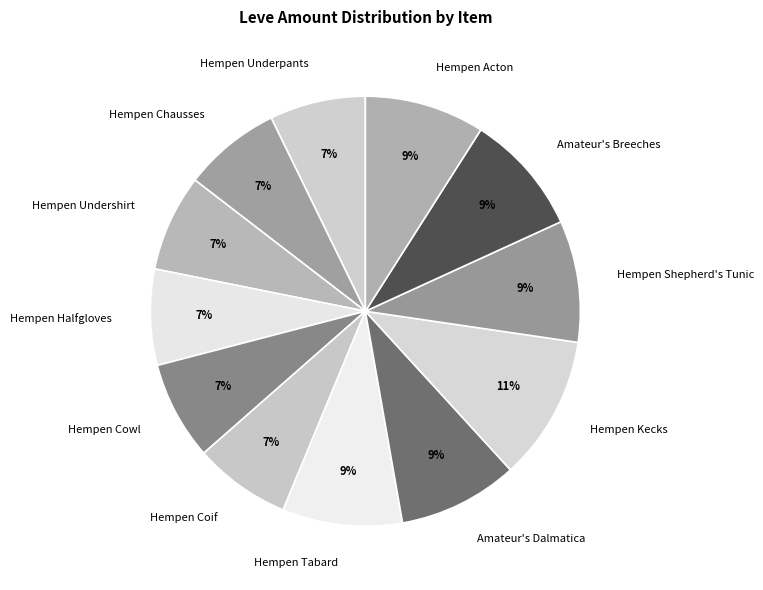

To the nearest percent, what is the average slice percentage?

8%